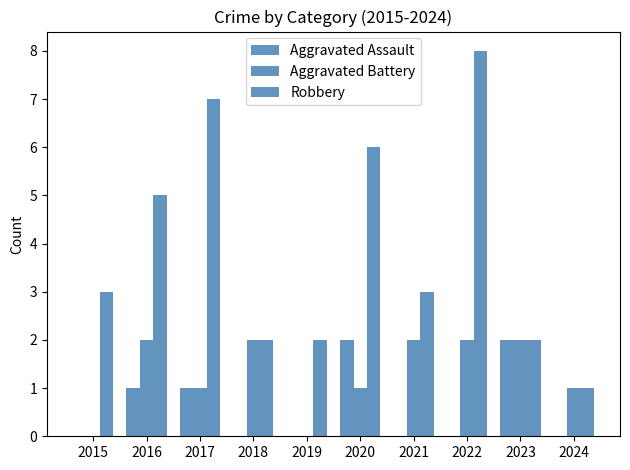

Are the bars grouped side by side (vs. stacked)?

Yes